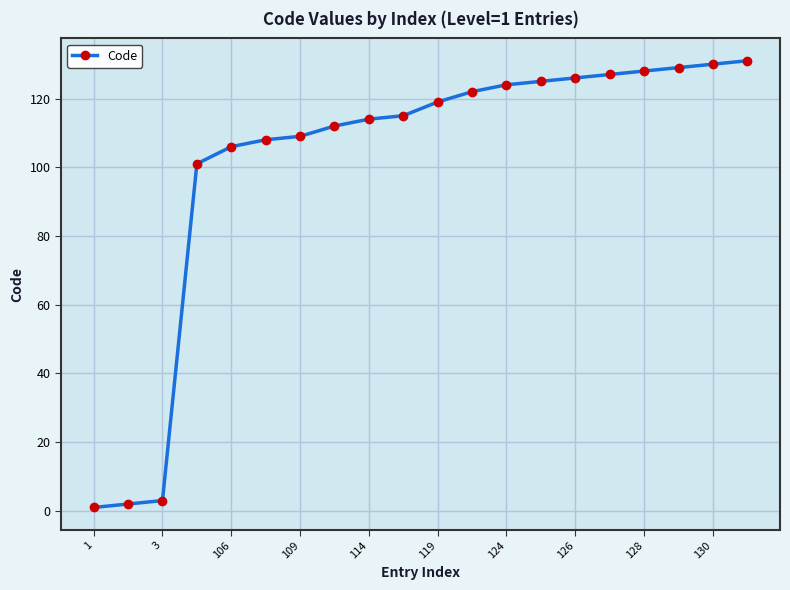

What is the difference between the maximum and minimum values?

130